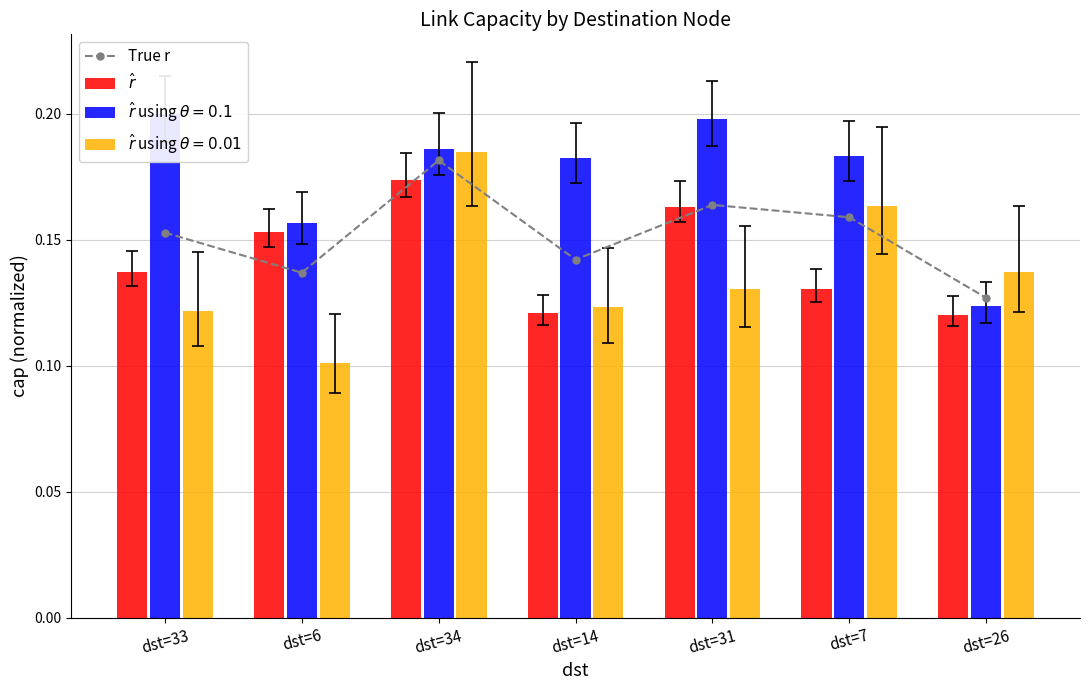

What is the average value of the True r series?

0.2